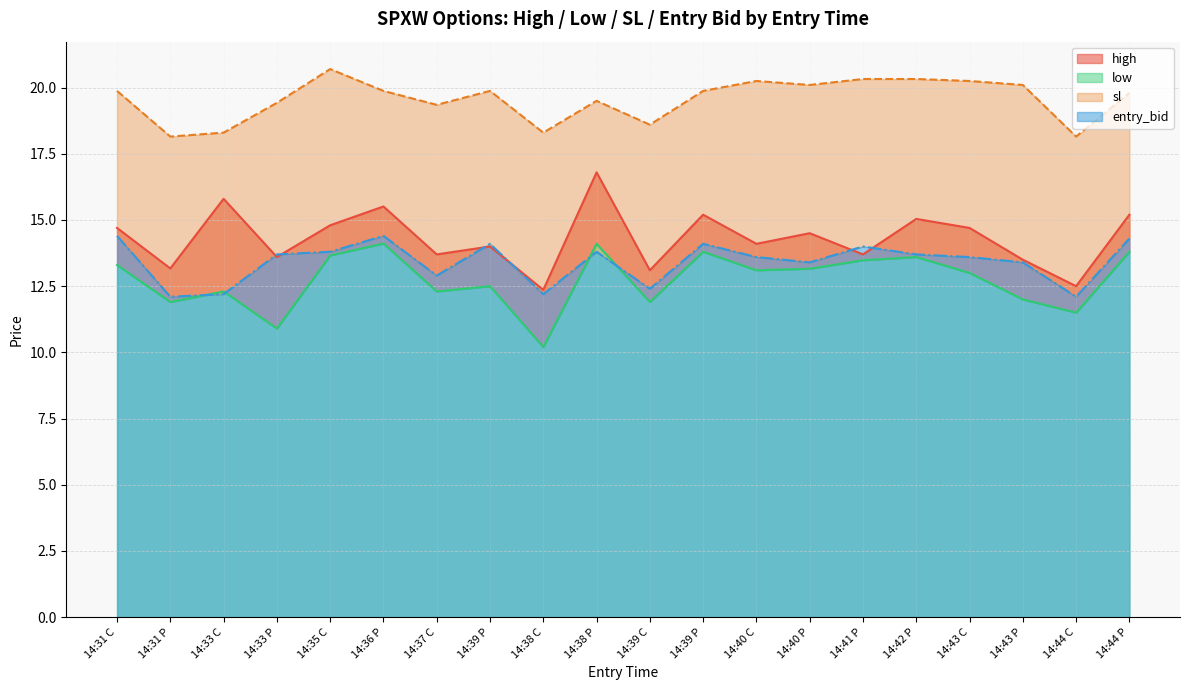

What is the lowest value of the high series?

12.4